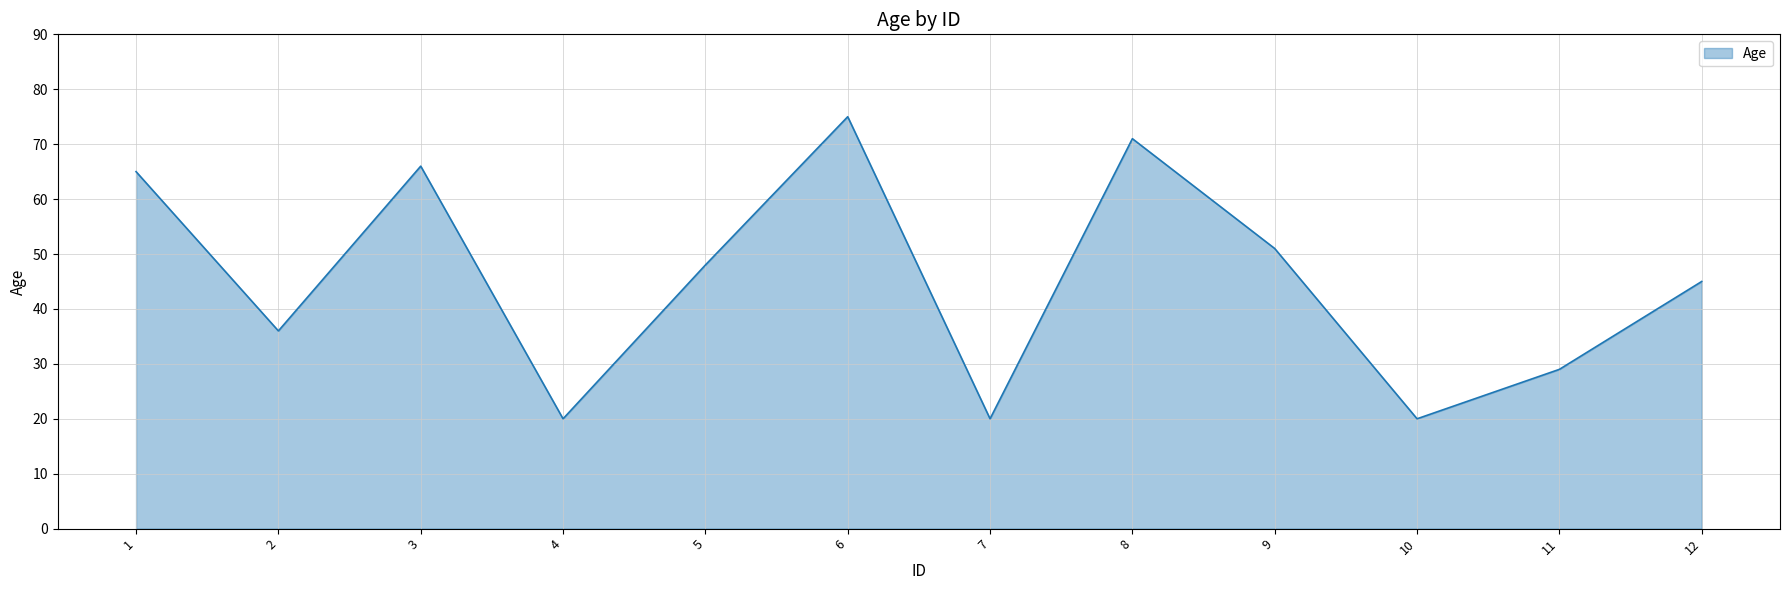

Reading left to right, what are all the values shown in this chart?

65	36	66	20	48	75	20	71	51	20	29	45